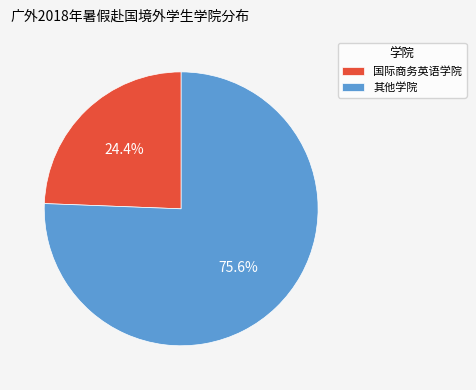

What portion of the pie excludes 国际商务英语学院?

75.6%